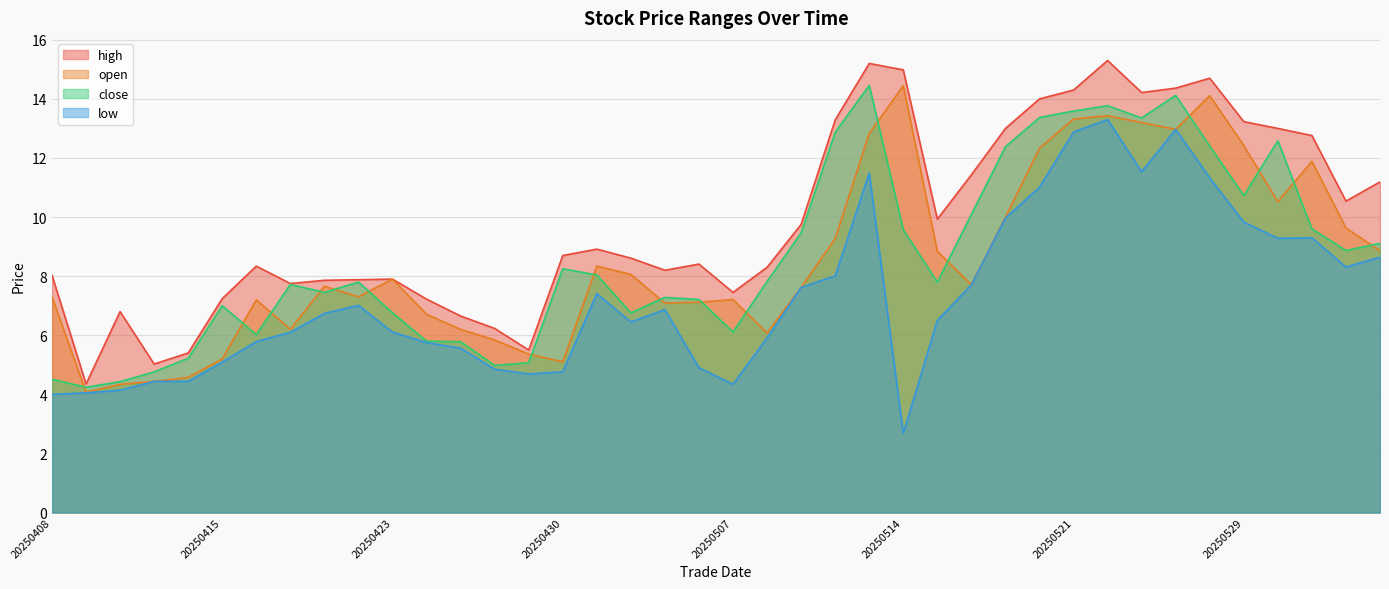

Which category has the lowest value in the close series?

20250409